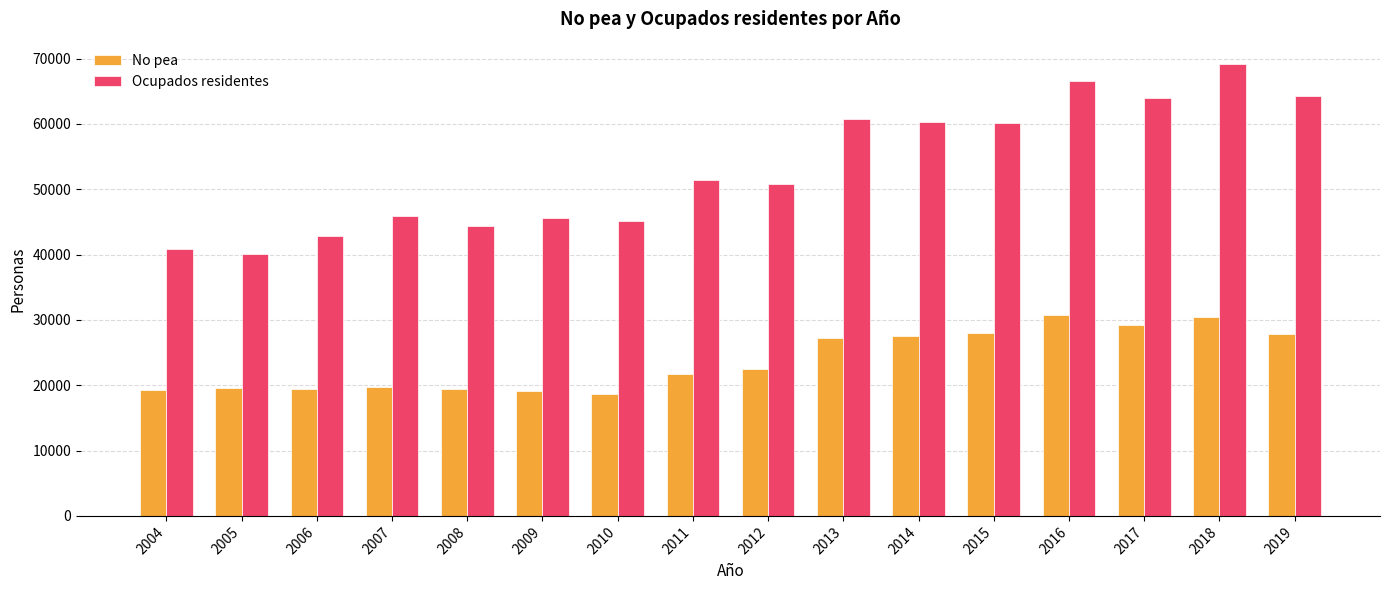

Which series has the largest range (max minus min)?

Ocupados residentes